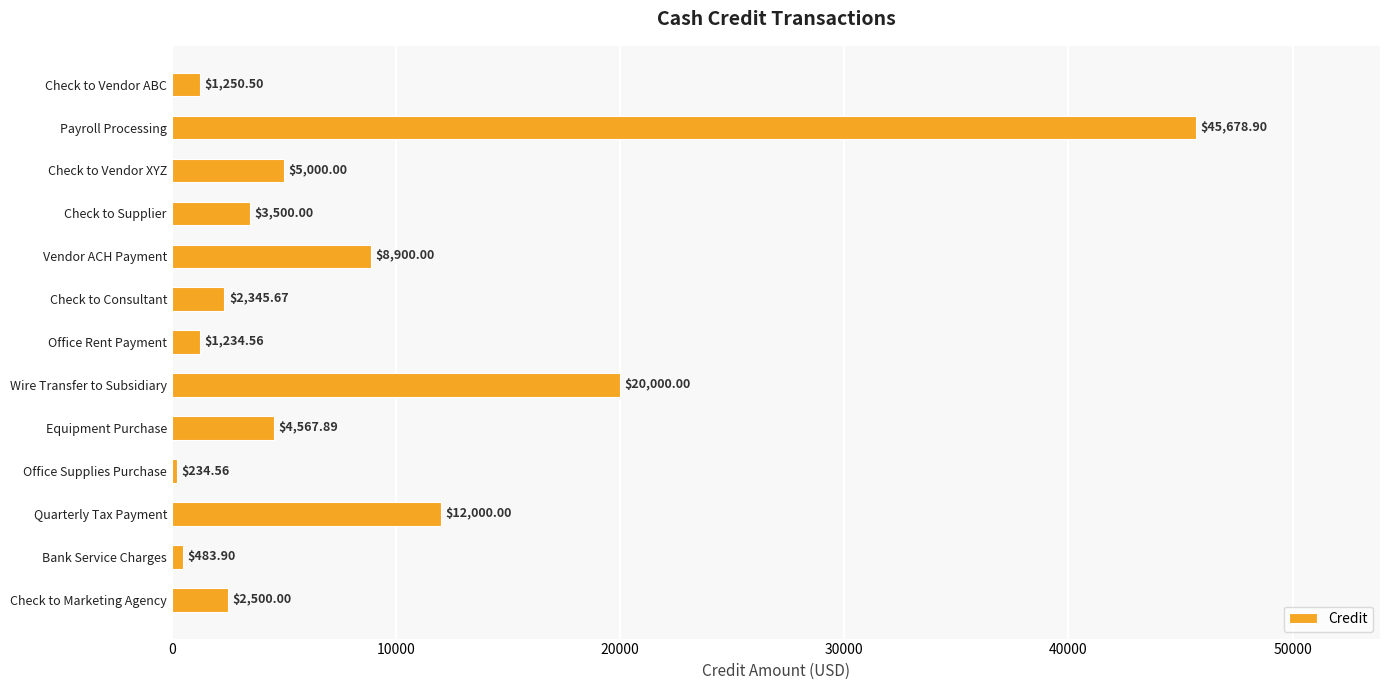

At which category does the chart reach its minimum across all series?

Office Supplies Purchase